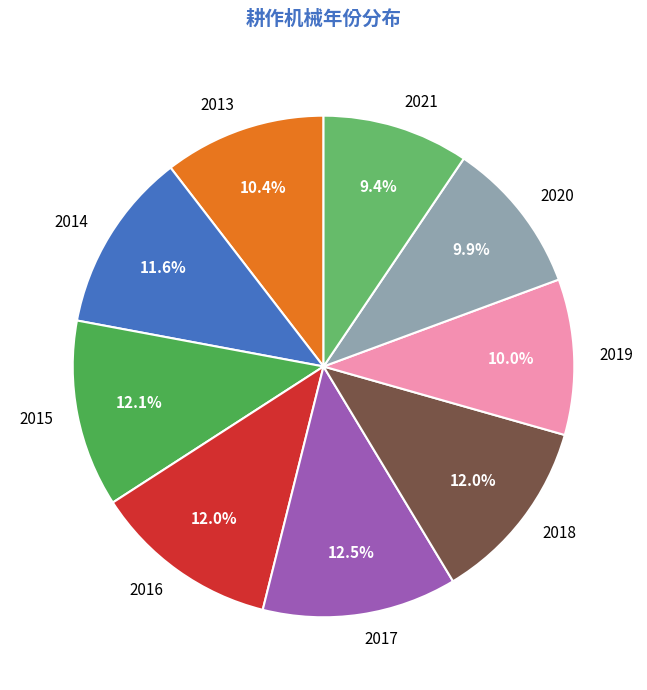

Is there any slice that represents more than half of the pie?

No